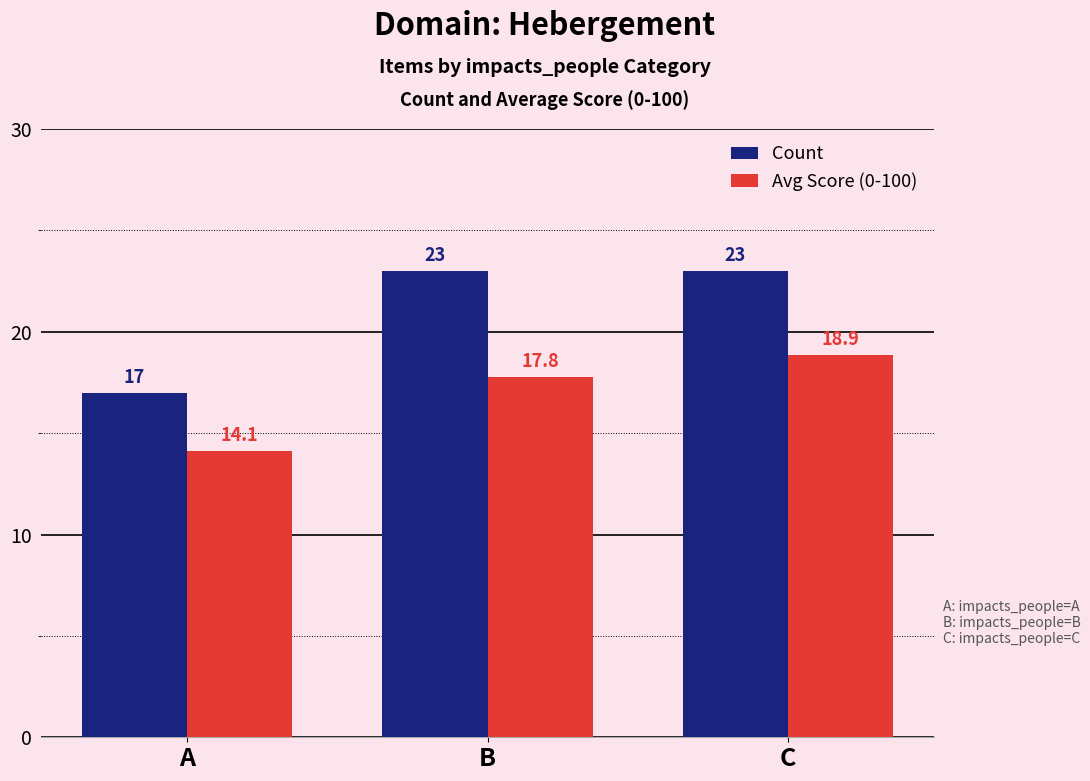

Is the value of Avg Score (0-100) at A greater than the value of Count at B?

No